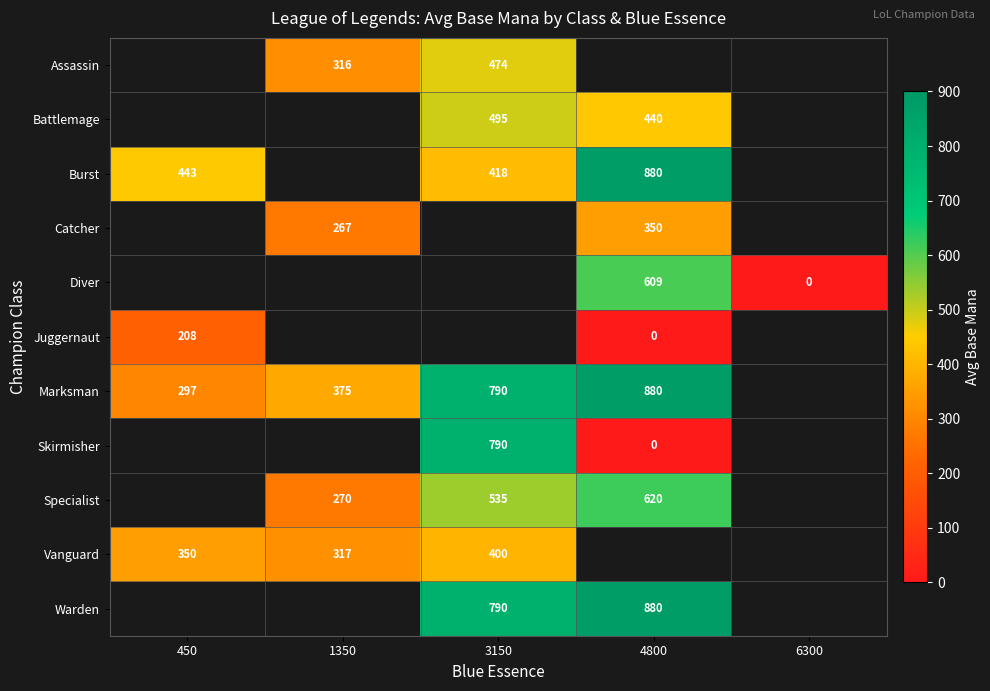

What is the greatest value displayed?

880.0